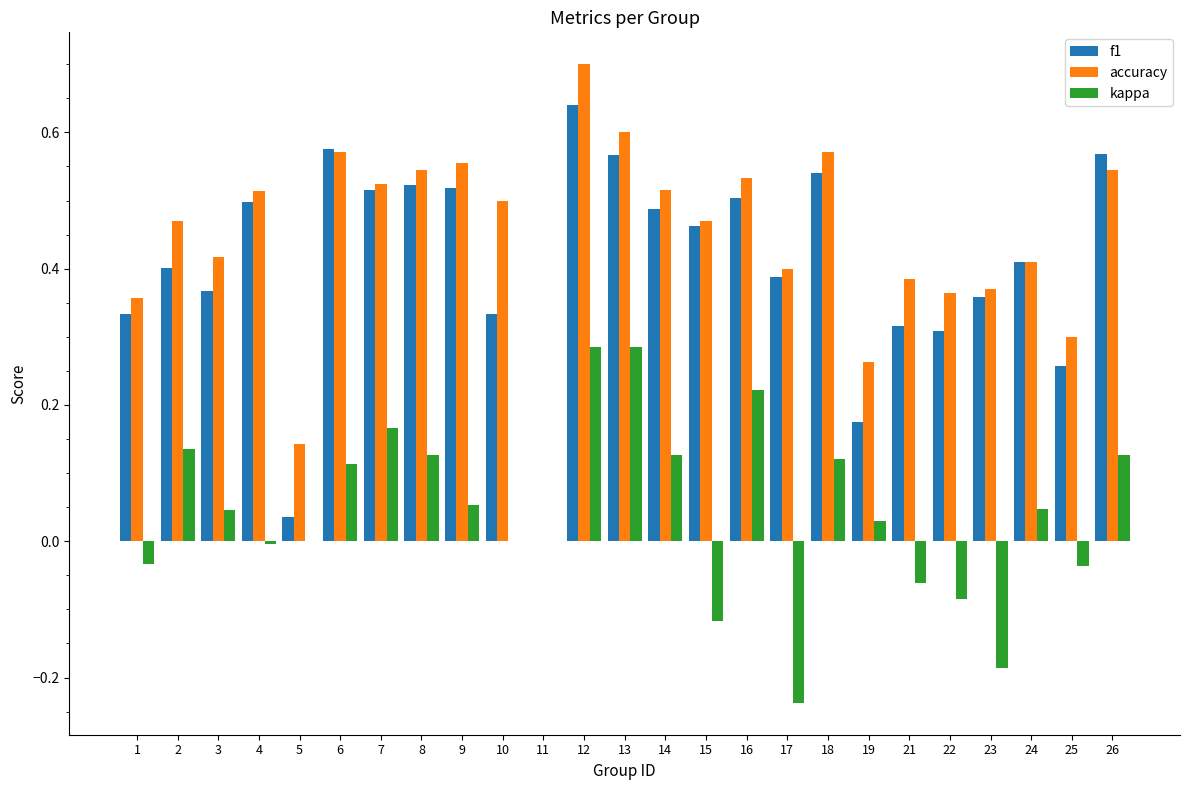

Which series has the widest spread of values?

accuracy